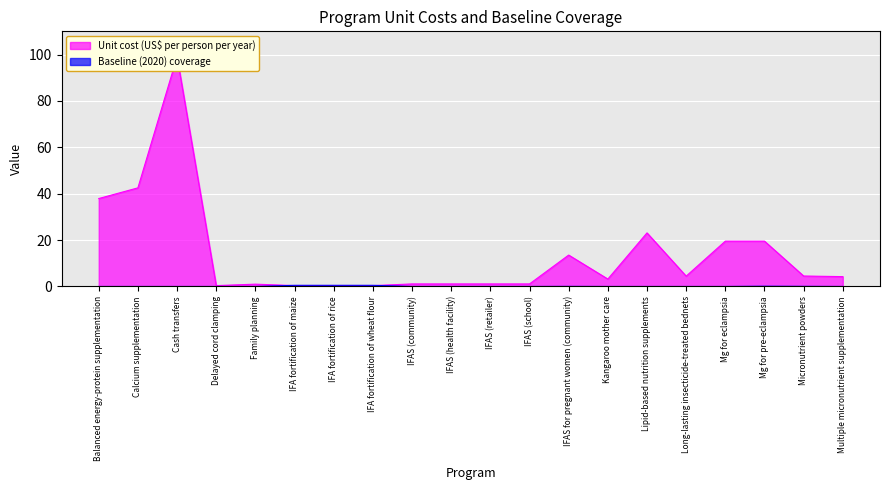

How many data points in Unit cost (US$ per person per year) are above 4?

10